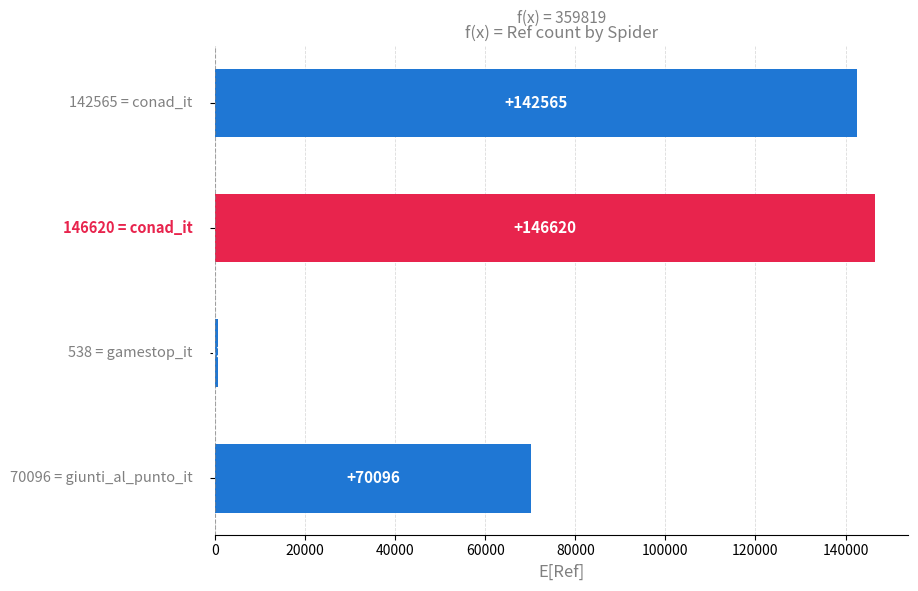

What is the value of the 2nd bar from the top?

146620